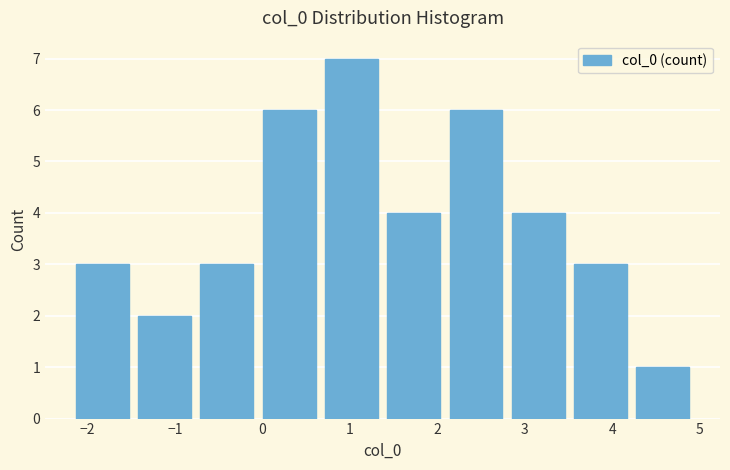

What is the height of the bar covering 2.1 to 2.9 on the x-axis? Neither the bar edges nor the heights are printed on the chart, so give them approximately, as read against the axes.

6